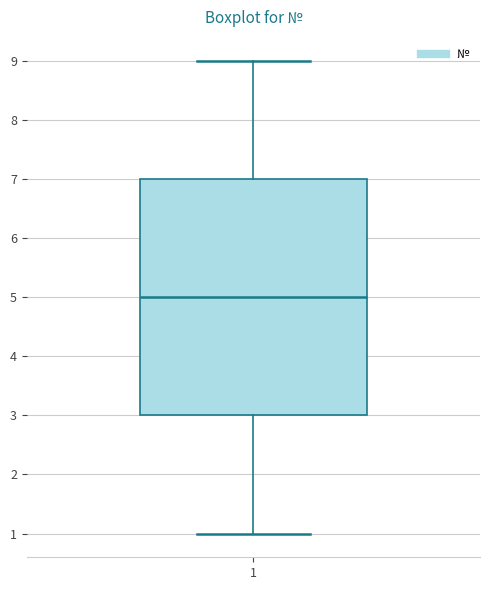

Where is the lower edge of the box at x = 1 on the y-axis? The values are not printed on the chart, so give them approximately, as read against the axis.

3